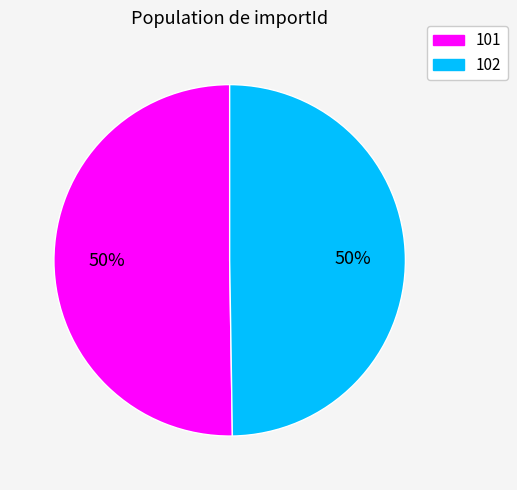

How many slices are in this pie chart?

2